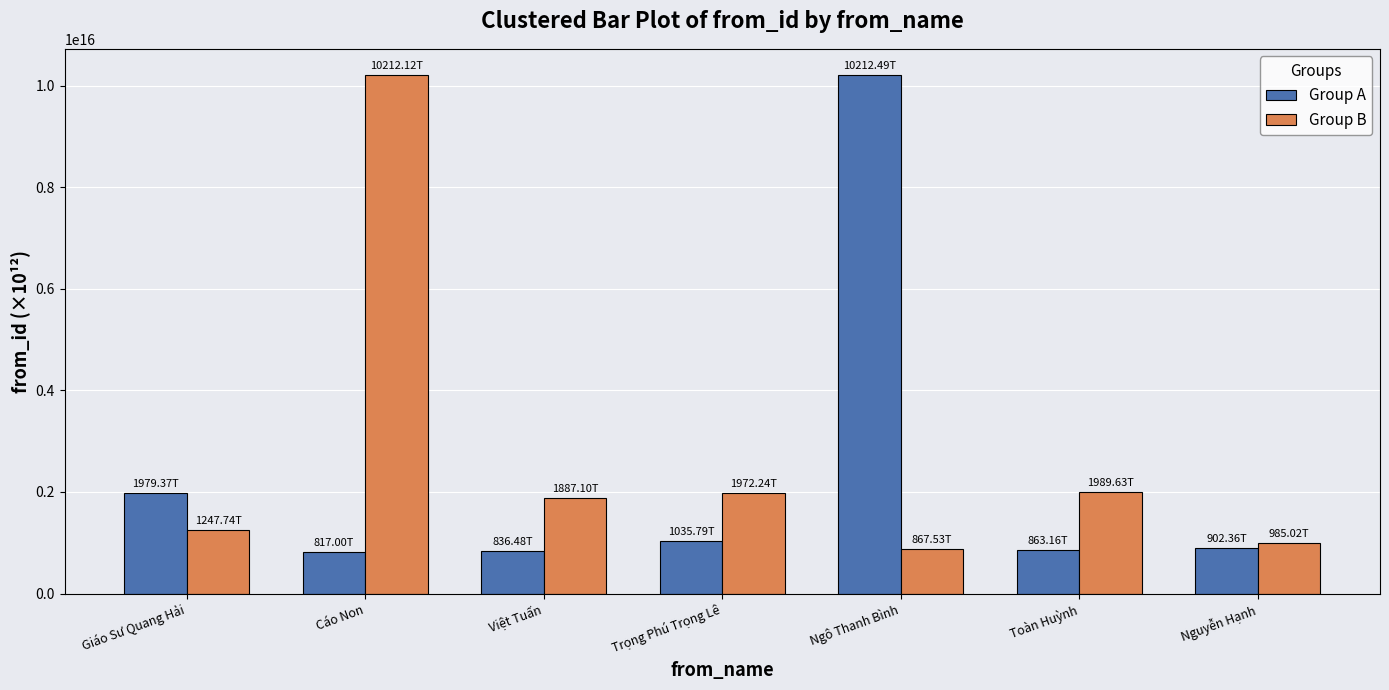

At Toàn Huỳnh, list the series in order from largest to smallest.

Group B, Group A